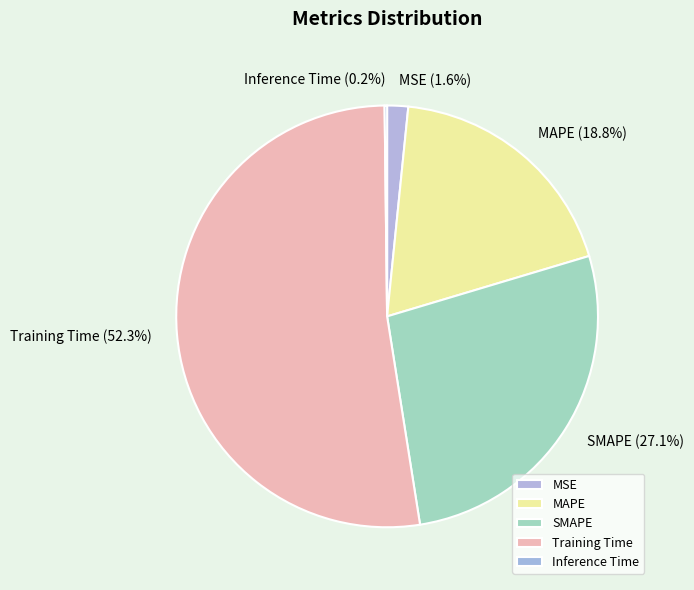

Which has a higher value, SMAPE or MAPE?

SMAPE